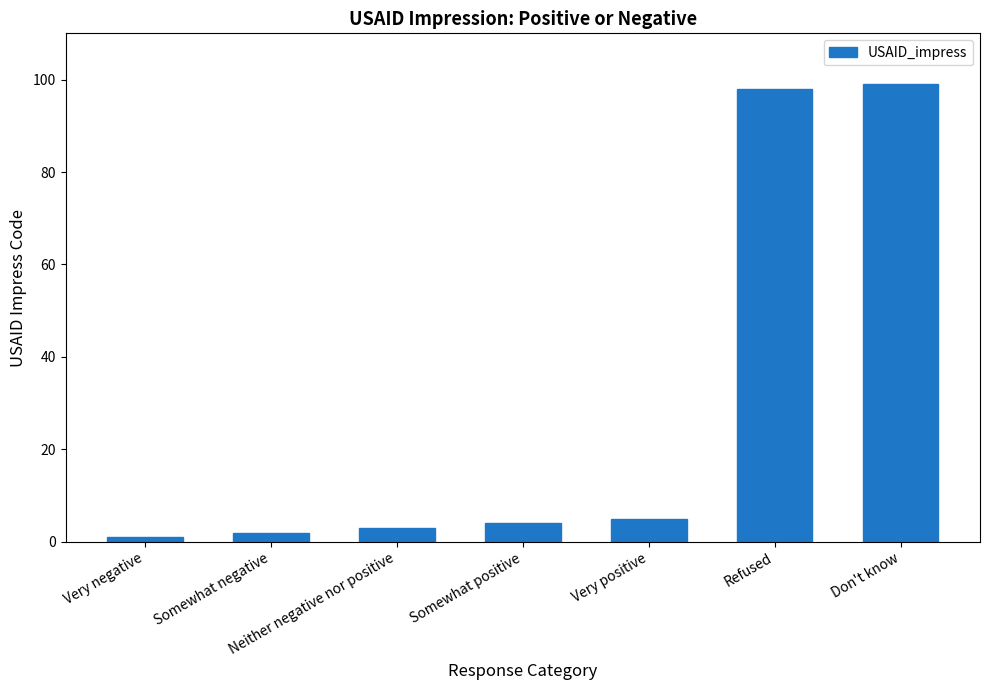

What is the value of the 2nd bar from the left?

2